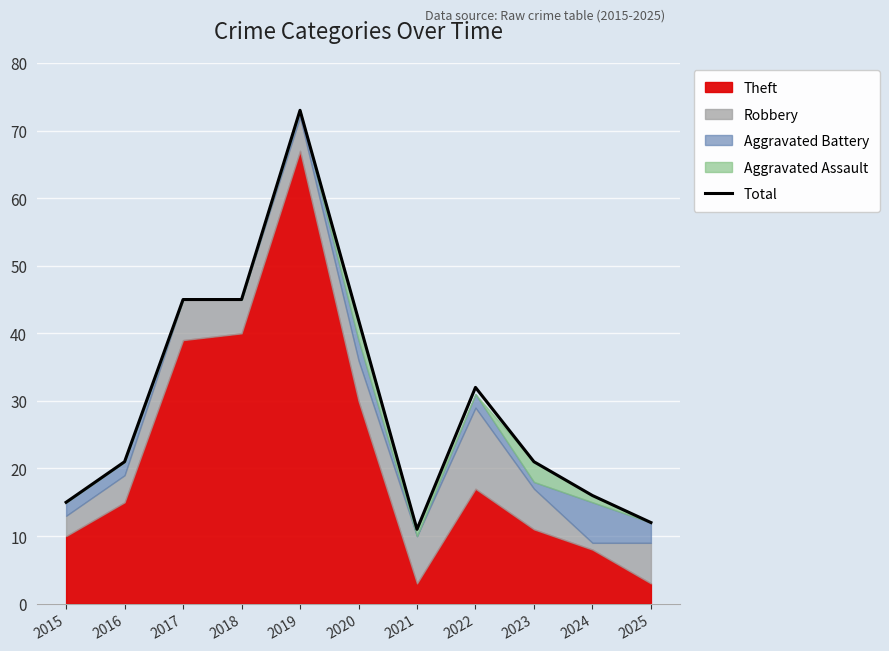

What is the minimum value shown in the chart?

11